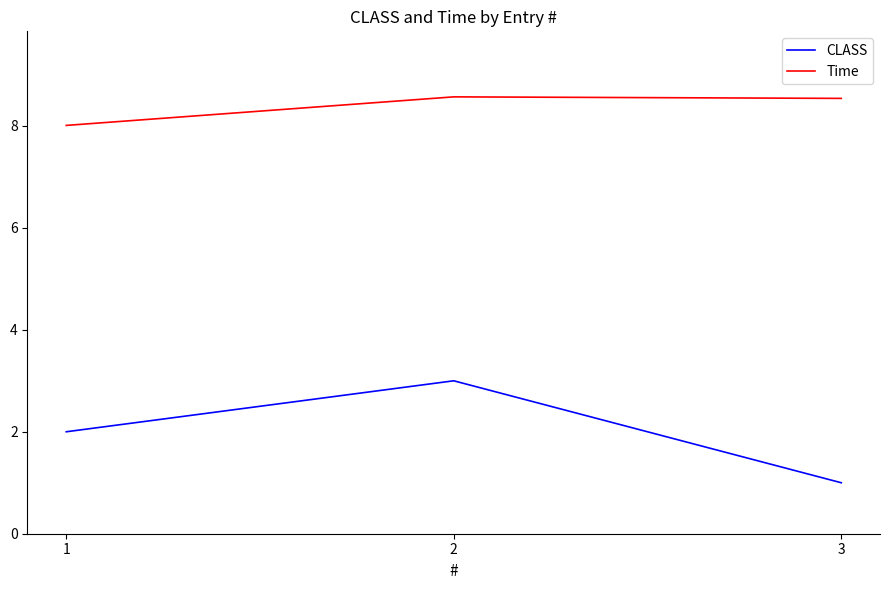

Which series has the widest spread of values?

CLASS